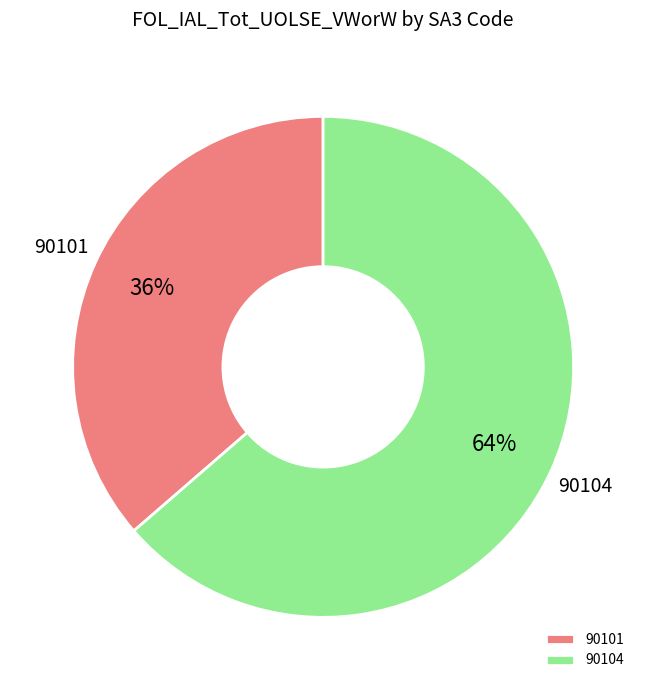

How many segments does this pie chart have?

2